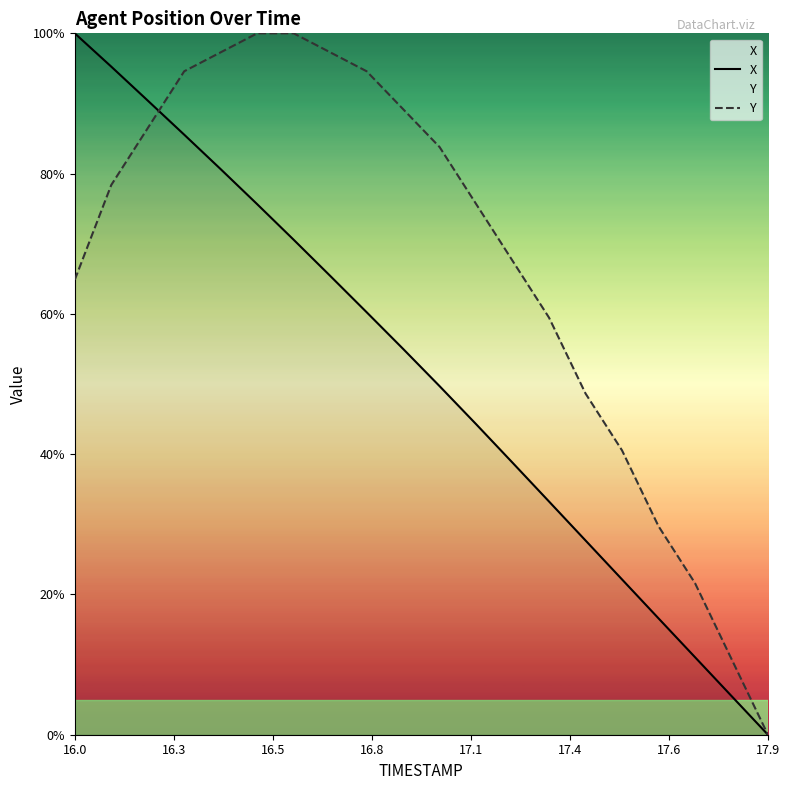

What are all the series names shown in the legend?

X, Y